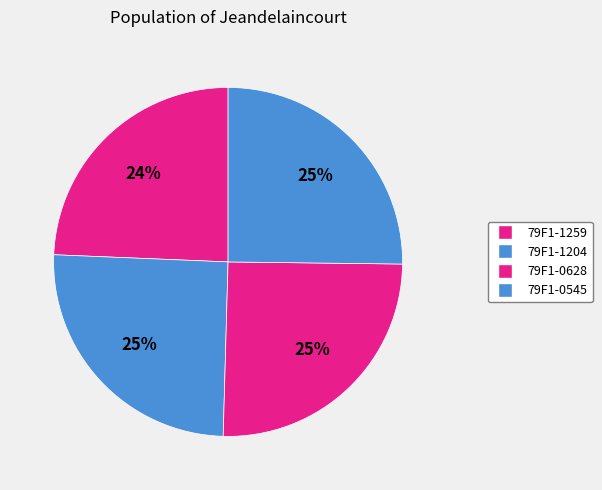

Rank the categories by value from lowest to highest.

79F1-1259, 79F1-0545, 79F1-1204, 79F1-0628